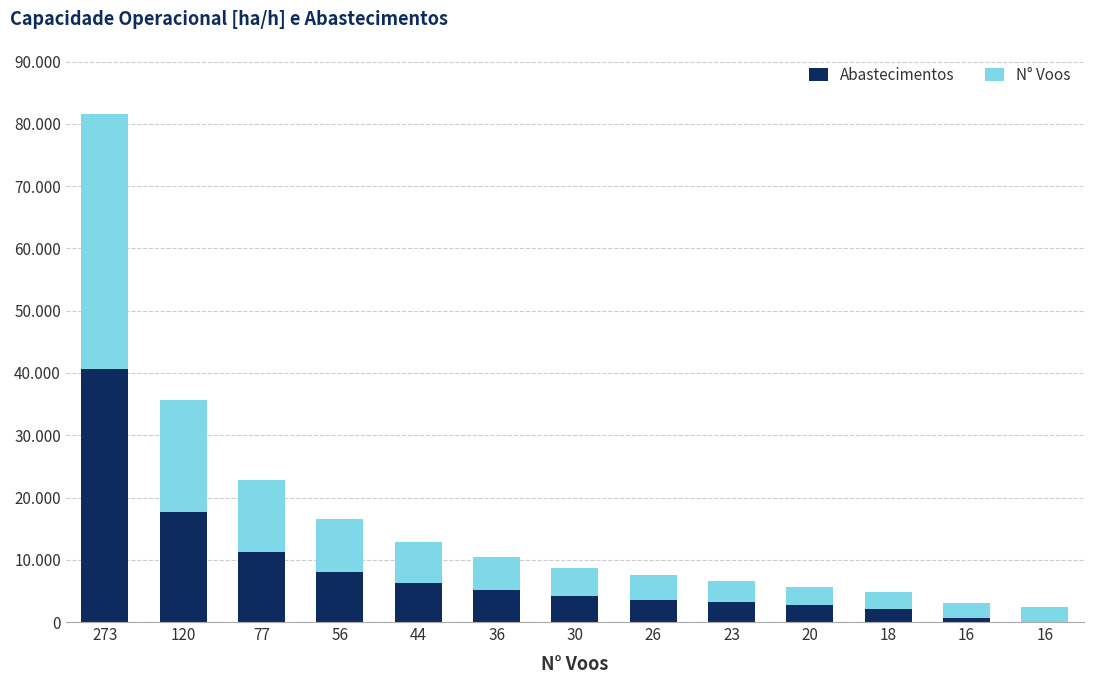

Which series changed the most between 44 and 18?

Abastecimentos